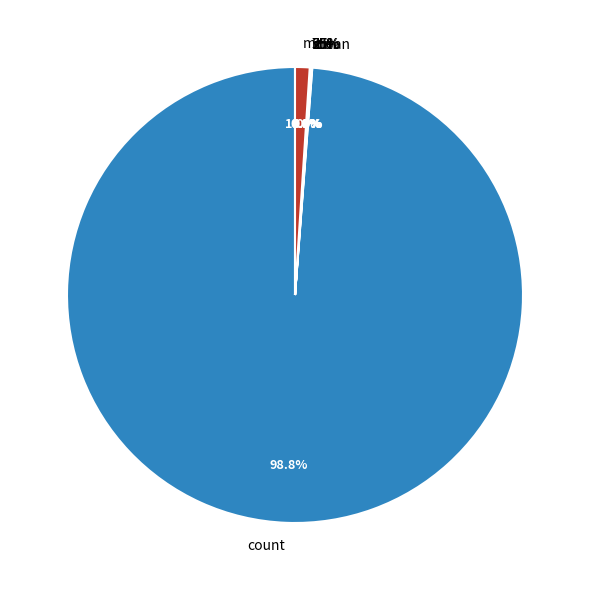

What is the majority slice?

count